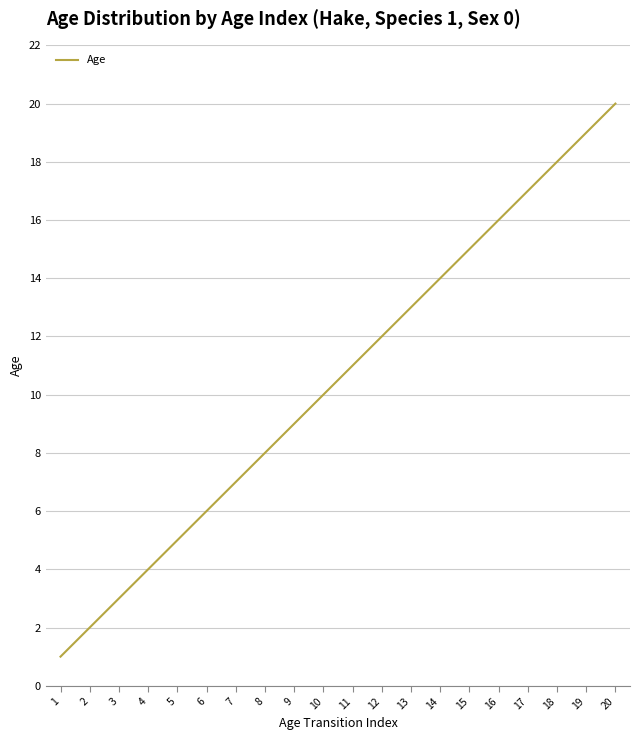

What is the change in value from 14 to 18?

+4